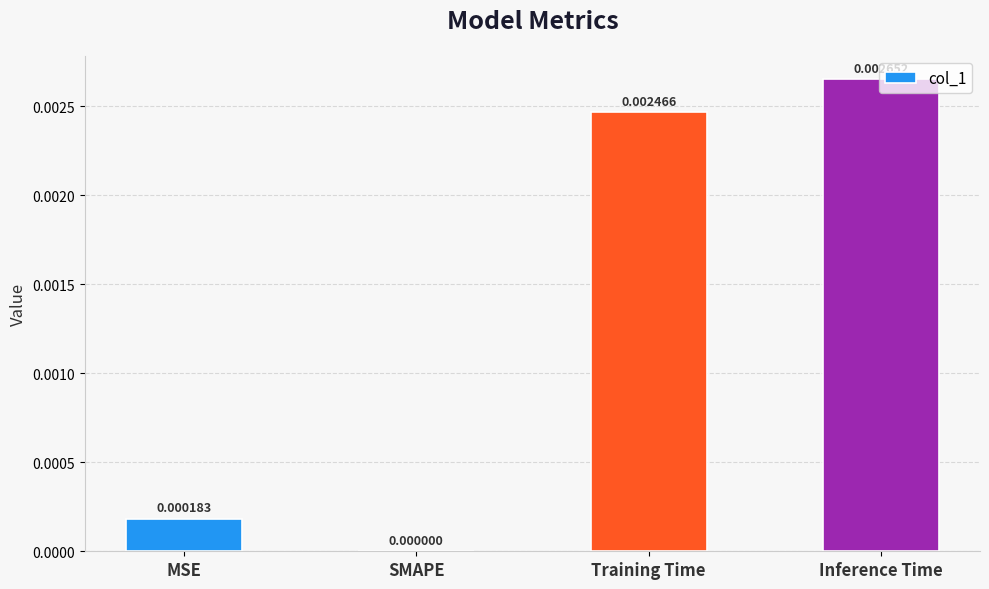

The value at Inference Time is 0.0. True or false?

True